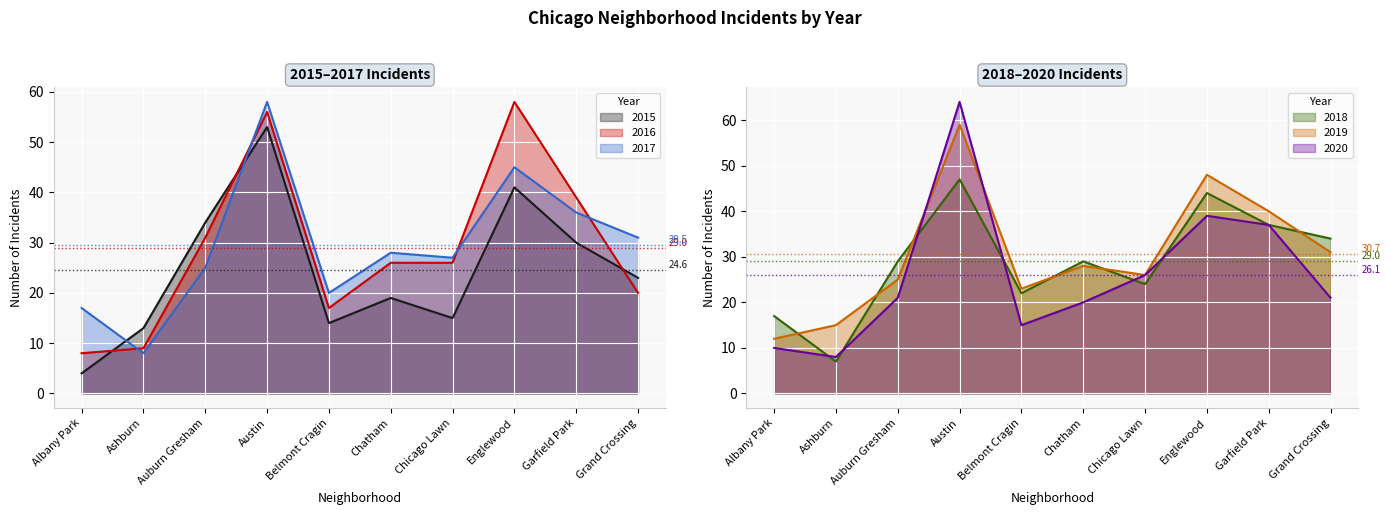

What are all the series names shown in the legend?

2015, 2017, 2019, 2018, 2020, 2016